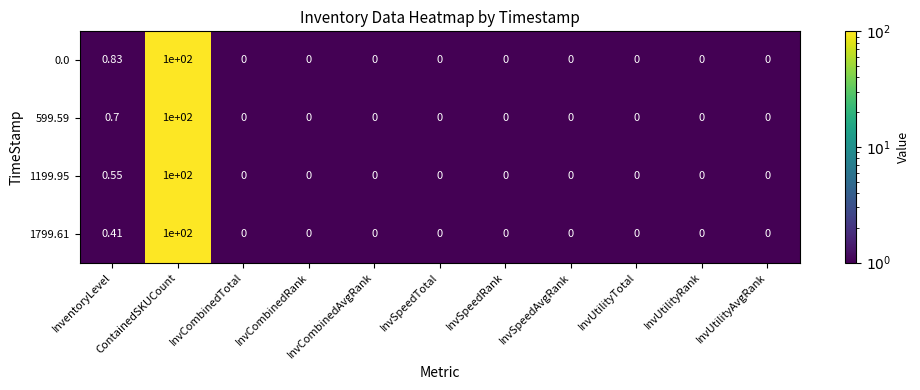

Which category has the highest value in the 599.59 series?

ContainedSKUCount